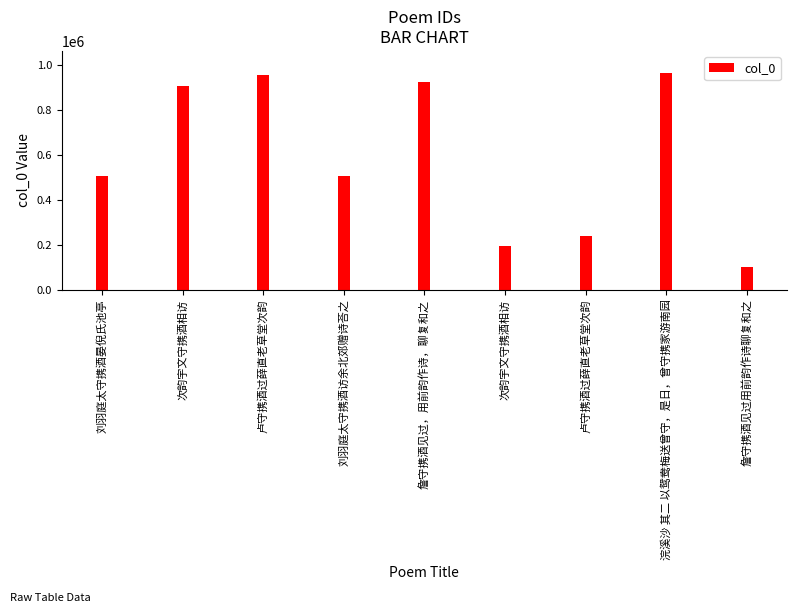

What is the change in value from 卢守携酒过薛直老草堂次韵 to 詹守携酒见过用前韵作诗聊复和之?

-851781